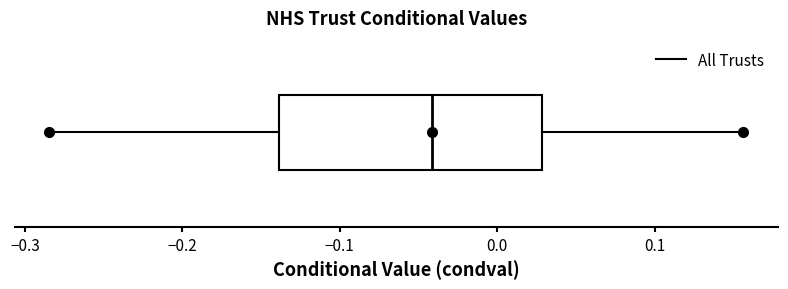

Read this box plot against the x-axis: the position of the median line, the range covered by the box, and the ends of both whiskers. The values are not printed on the chart, so give them approximately, as read against the axis.

median -0.04, box -0.14 to 0.03, whiskers -0.28 to 0.16